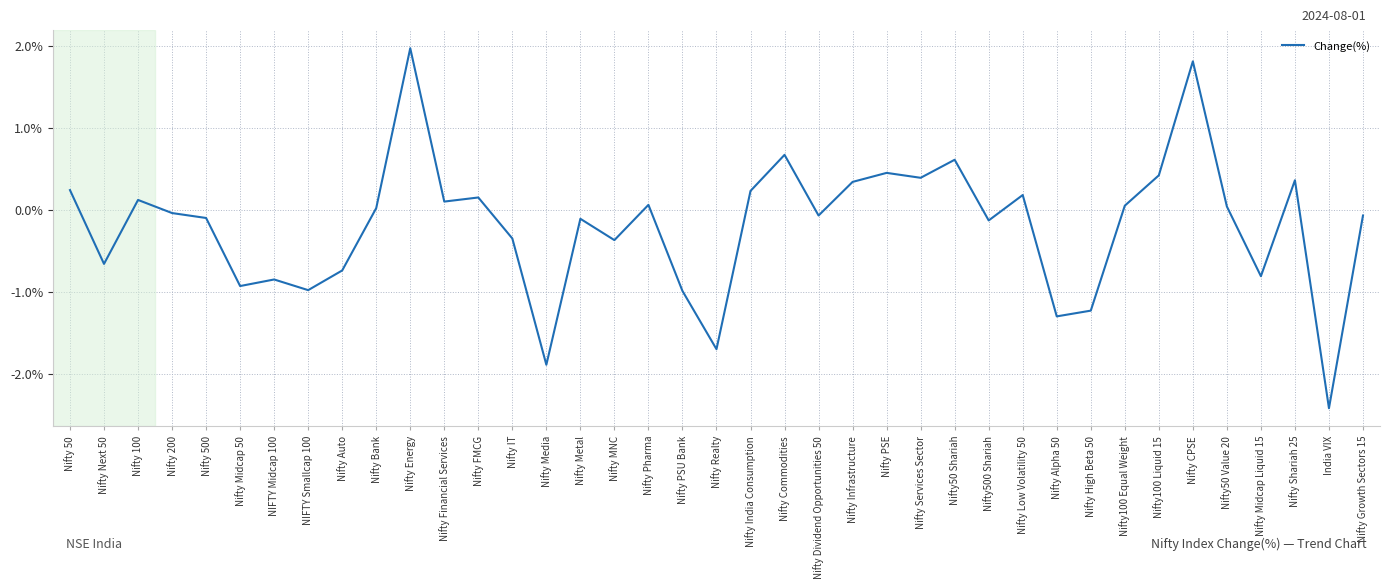

The value at India VIX is -3.3. True or false?

False